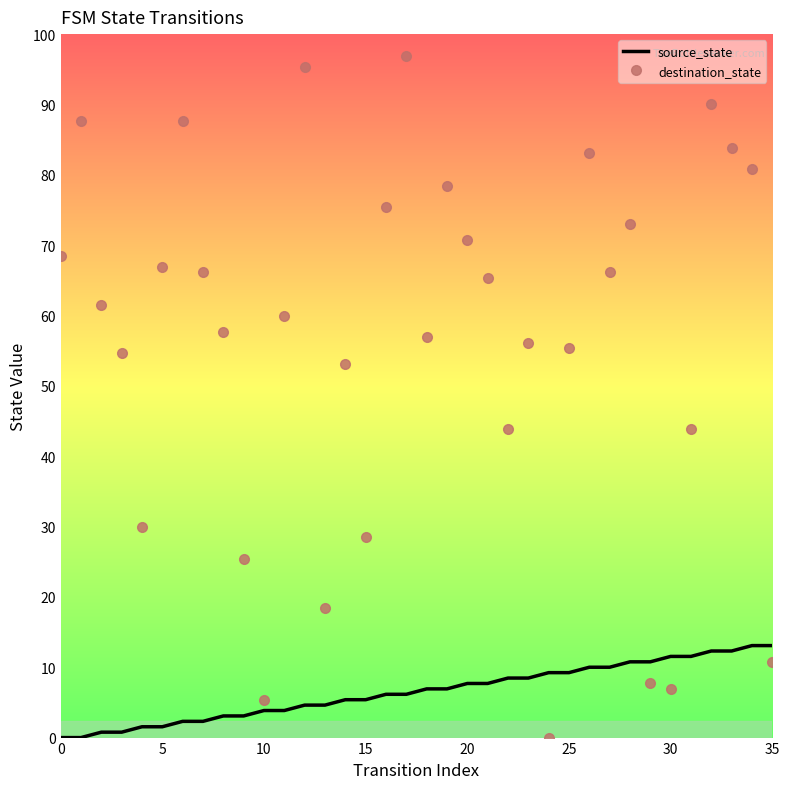

Reading right to left, what are all the values shown in this chart?

source_state: 17	17	16	16	15	15	14	14	13	13	12	12	11	11	10	10	9	9	8	8	7	7	6	6	5	5	4	4	3	3	2	2	1	1	0	0
destination_state: 14	105	109	117	57	9	10	95	86	108	72	0	73	57	85	92	102	74	126	98	37	69	24	124	78	7	33	75	86	114	87	39	71	80	114	89